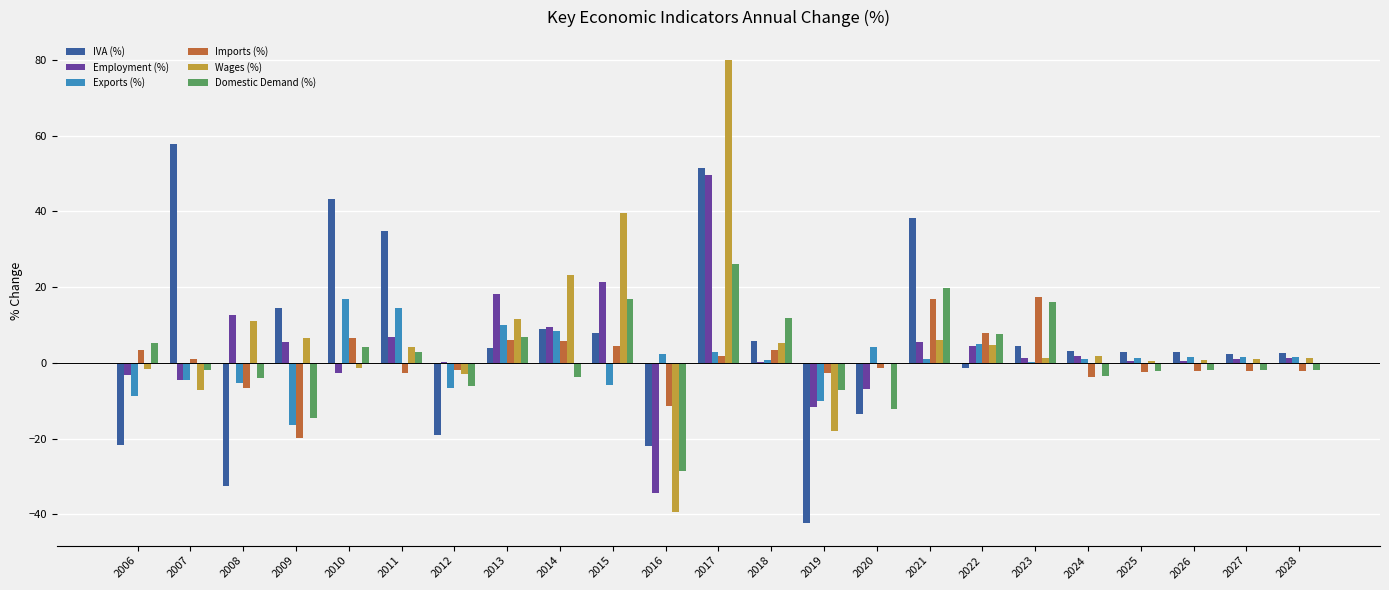

At which label does Wages (%) reach its peak?

2017